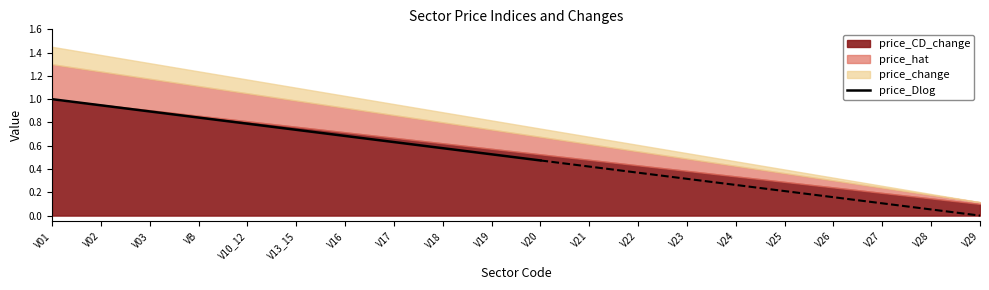

The chart shows a value of 1.0 at V01. True or false?

True